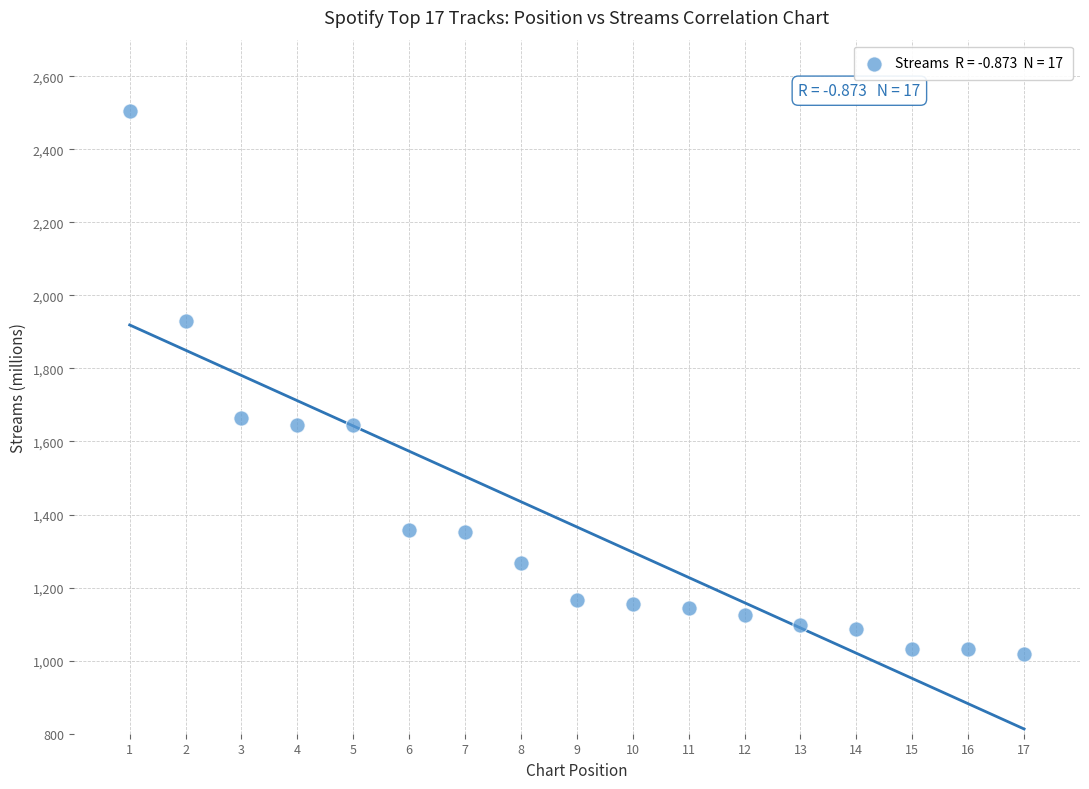

What is the range of X values (max minus min)?

16